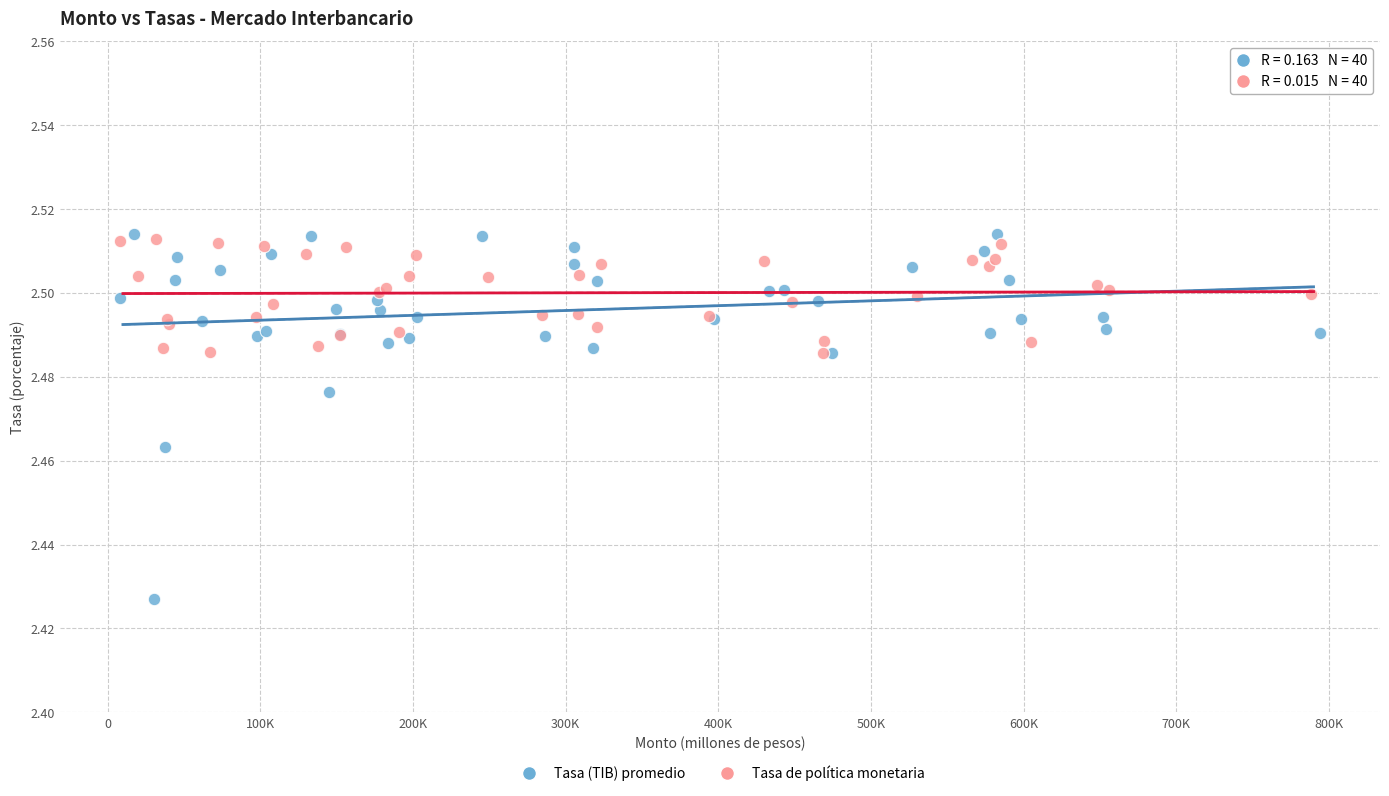

Which series contains the lowest Y value?

Tasa (TIB) promedio